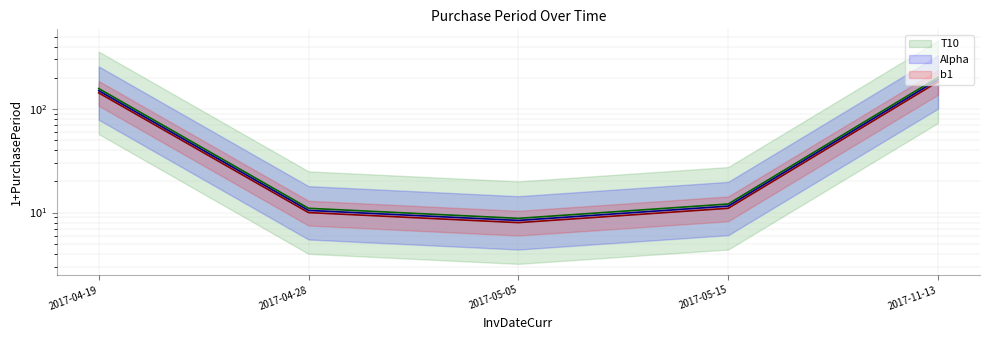

True or false: Alpha has more than 0 interior local peaks.

False